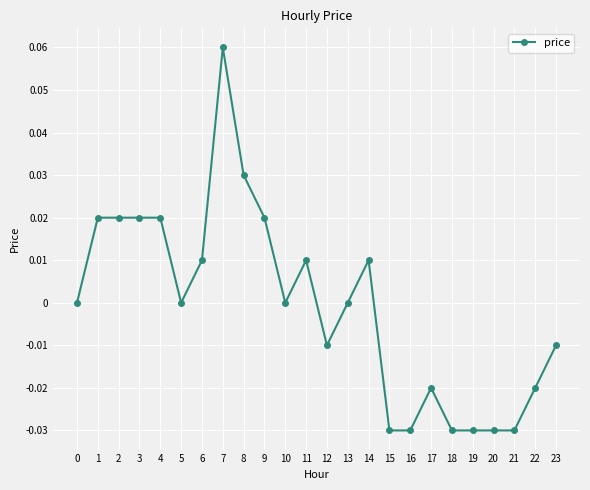

Which label corresponds to the largest value in the chart?

7